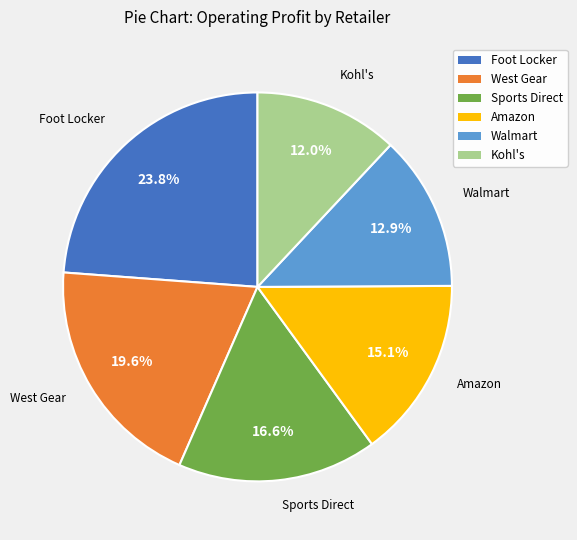

Is there a majority slice in this chart?

No